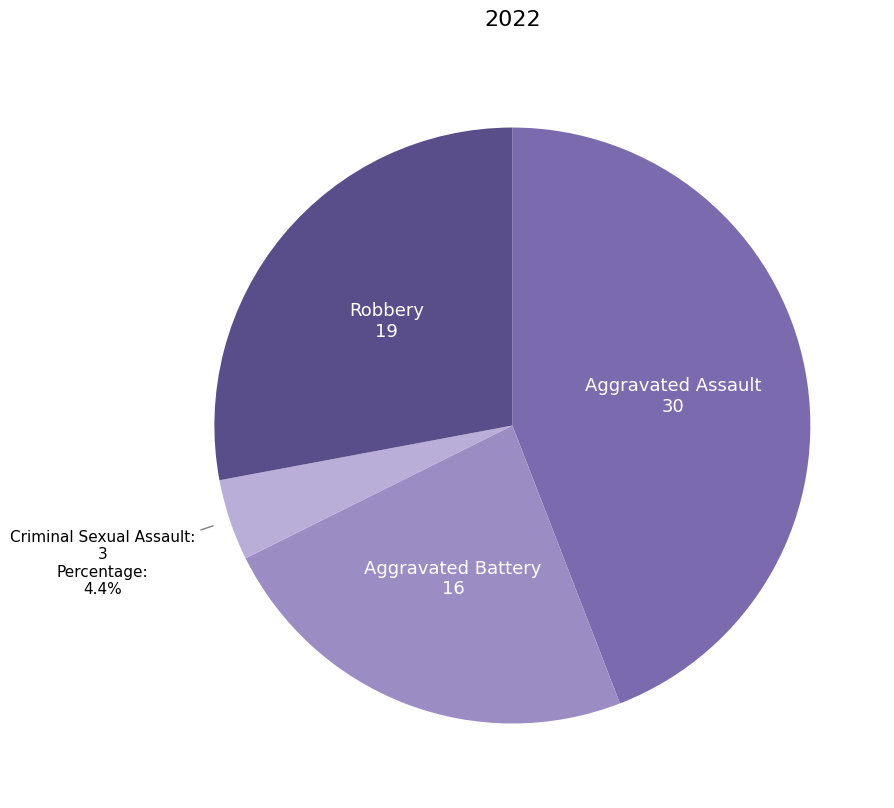

Is there a majority slice in this chart?

No